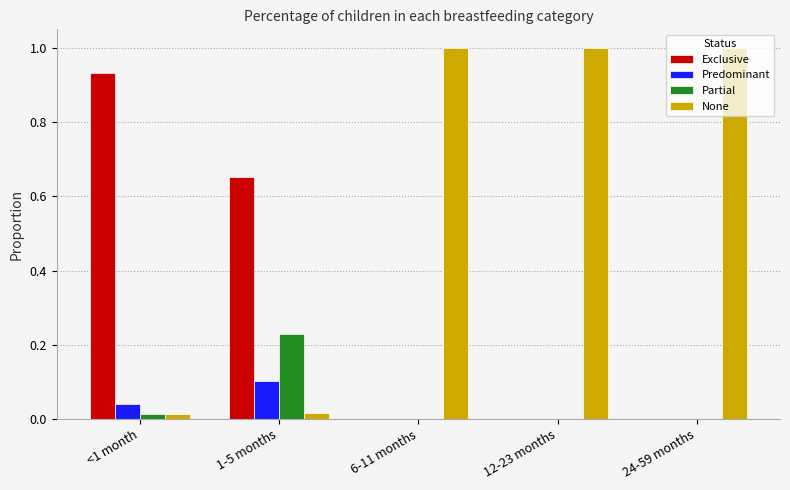

Which series has the largest total across all categories?

None